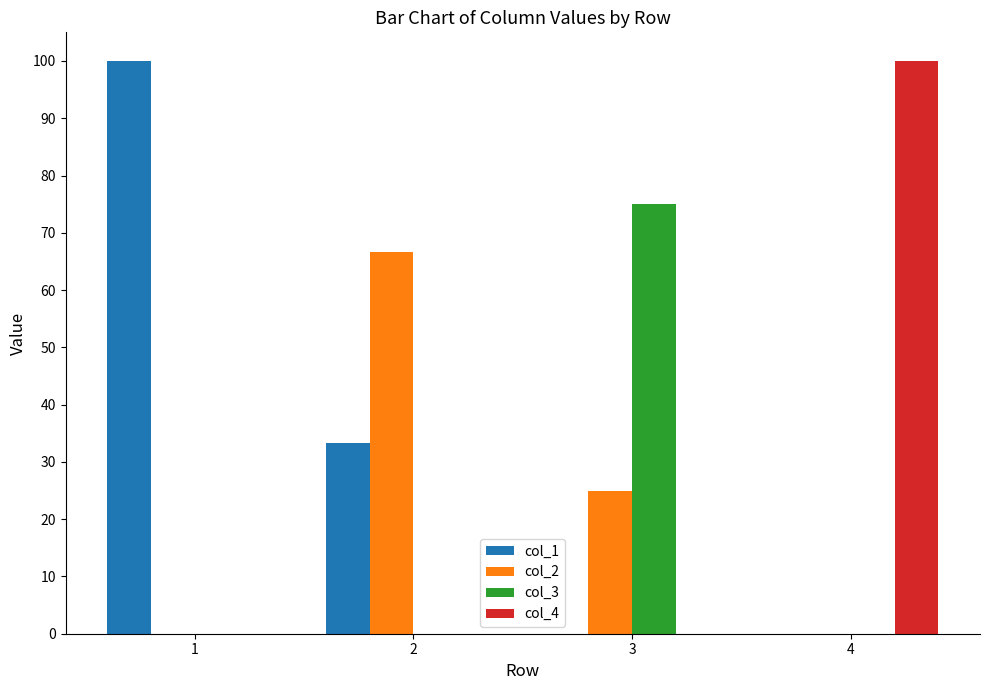

How many values in the col_1 series exceed 33?

2